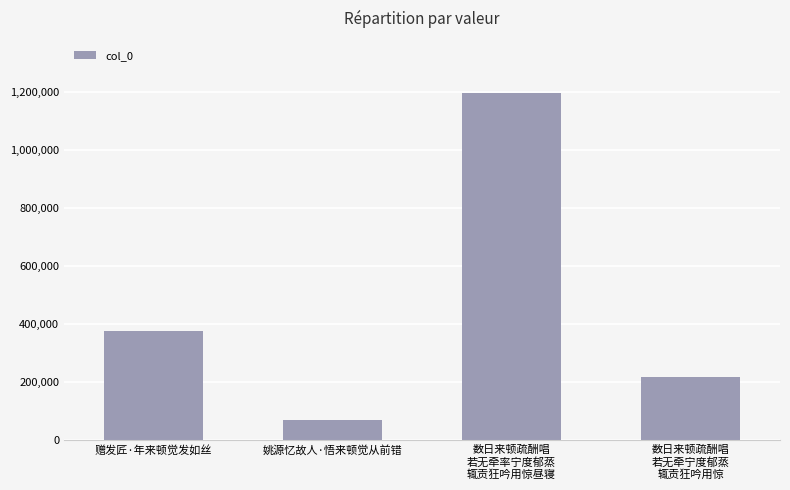

At which label is the value closest to 632348?

赠发匠·年来顿觉发如丝